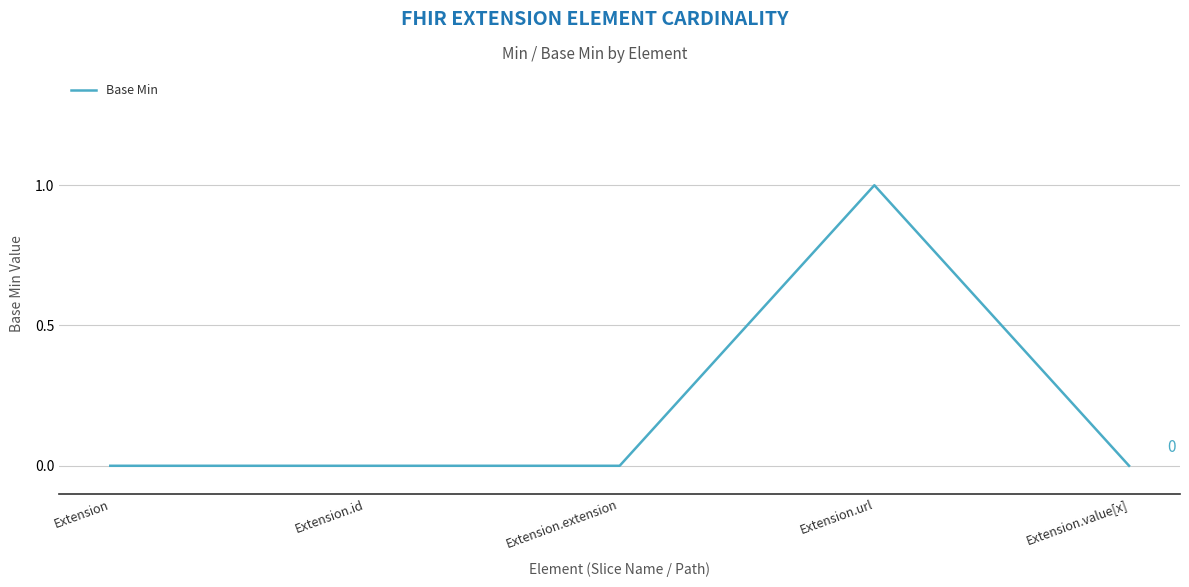

Is this an area chart (filled region under the line)?

No